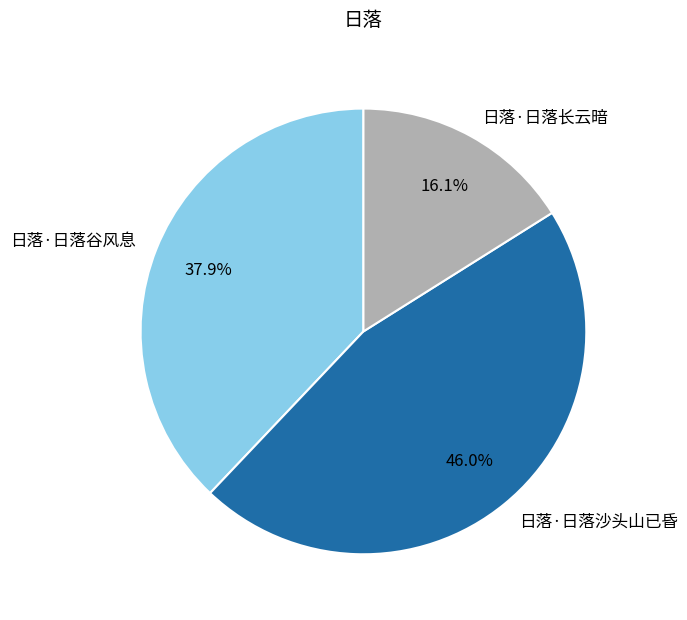

Rank the categories by value from lowest to highest.

日落·日落长云暗, 日落·日落谷风息, 日落·日落沙头山已昏